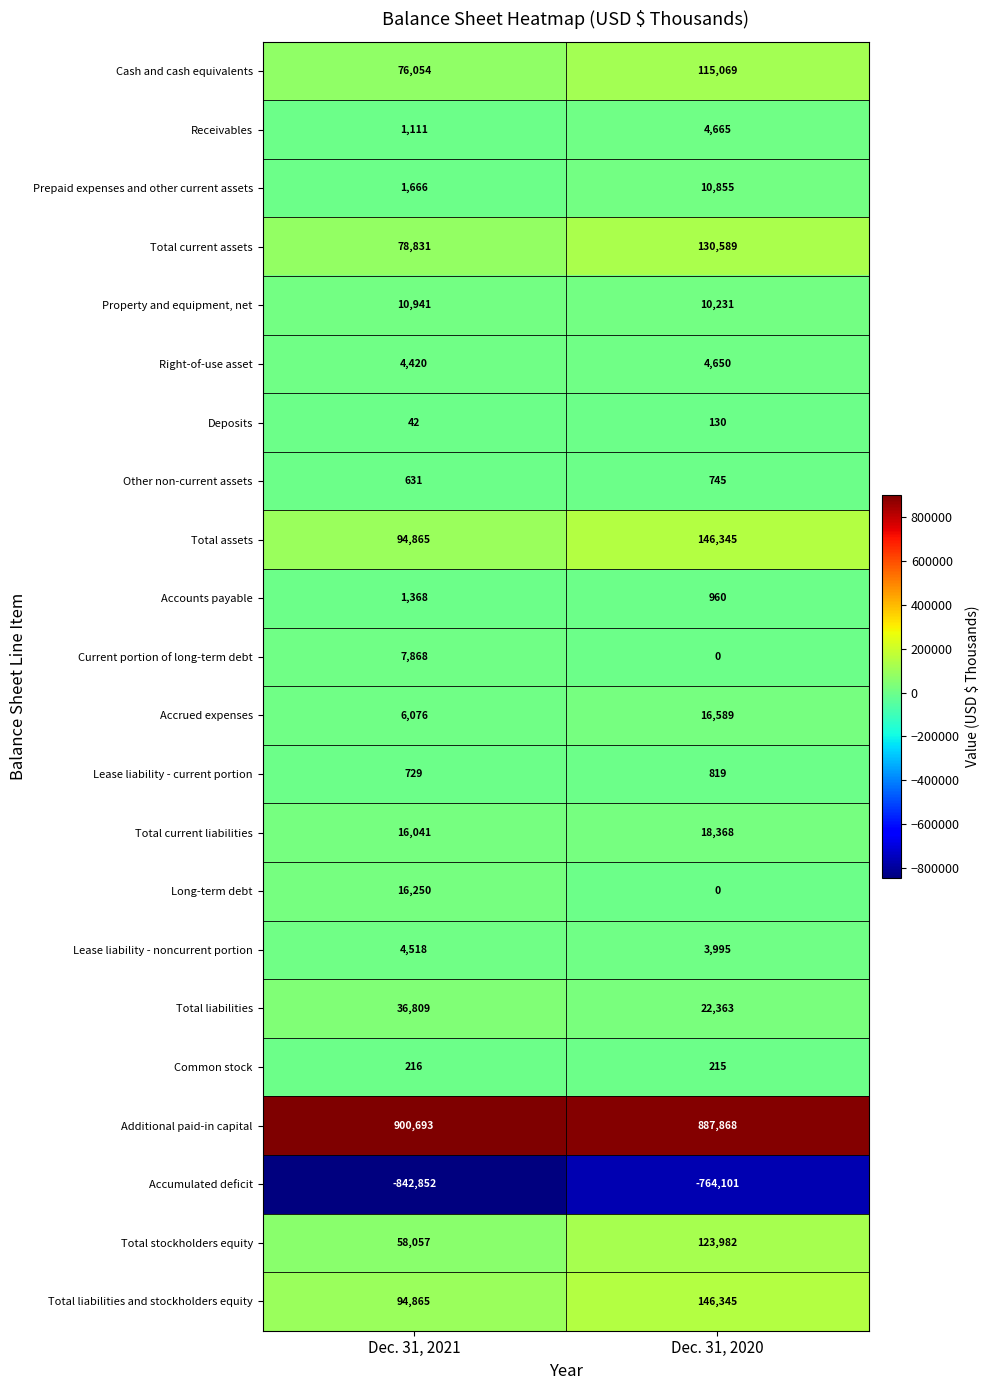

What is the maximum value shown in the chart?

900693